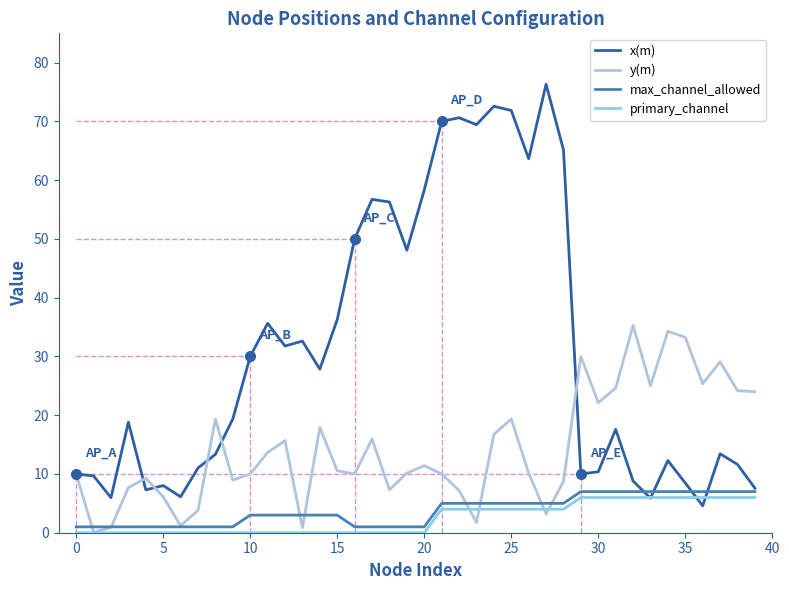

Which series has the largest total across all categories?

x(m)